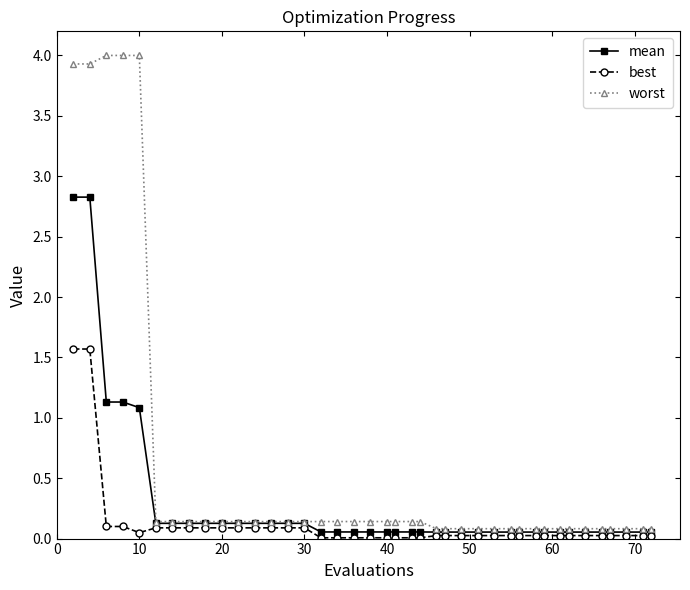

What is the maximum value for worst?

4.0